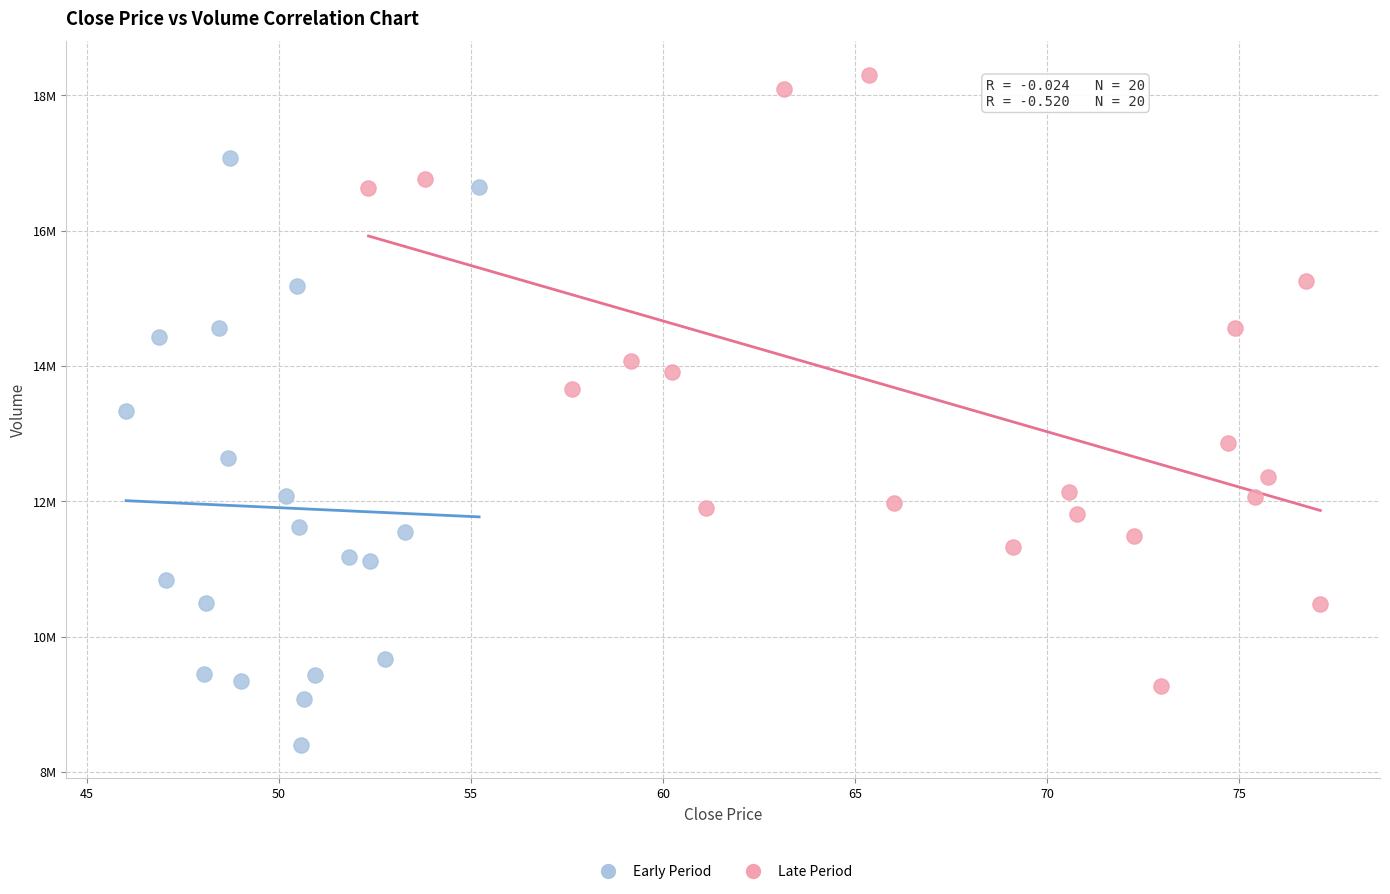

Which series reaches the maximum Y coordinate?

Late Period